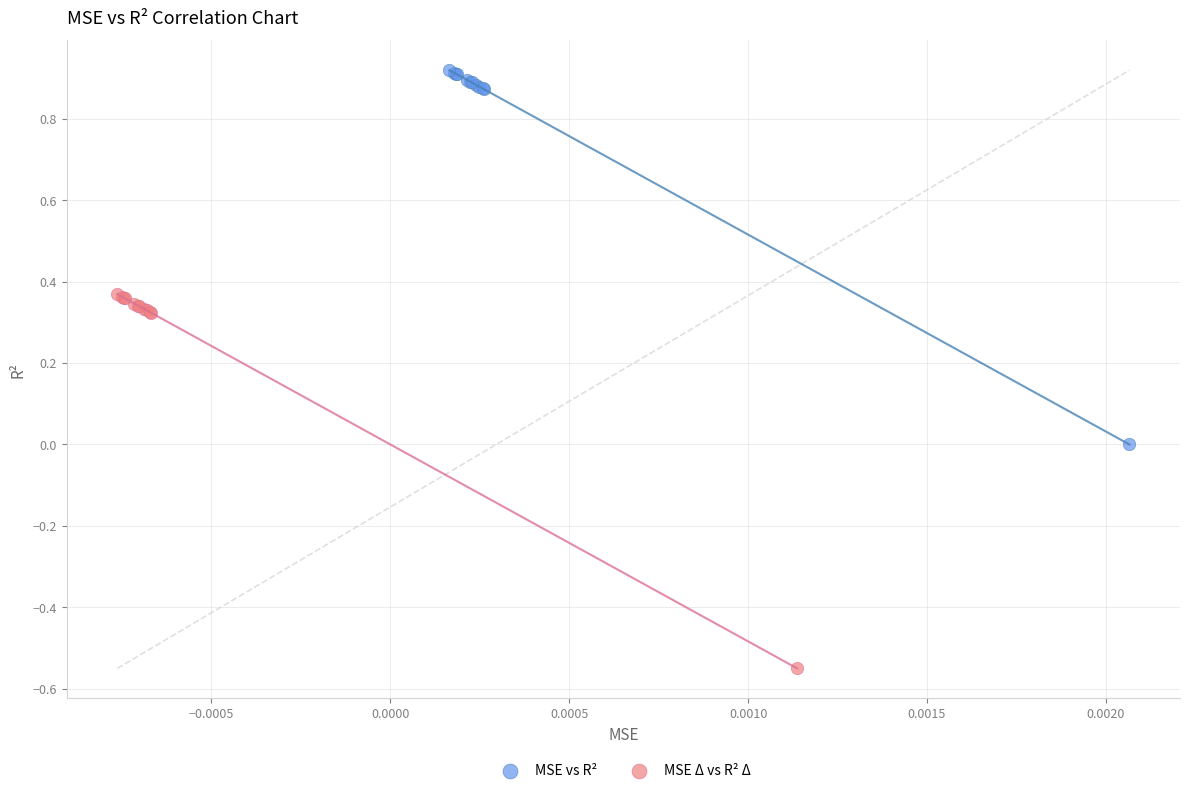

Which series reaches the maximum Y coordinate?

MSE vs R²